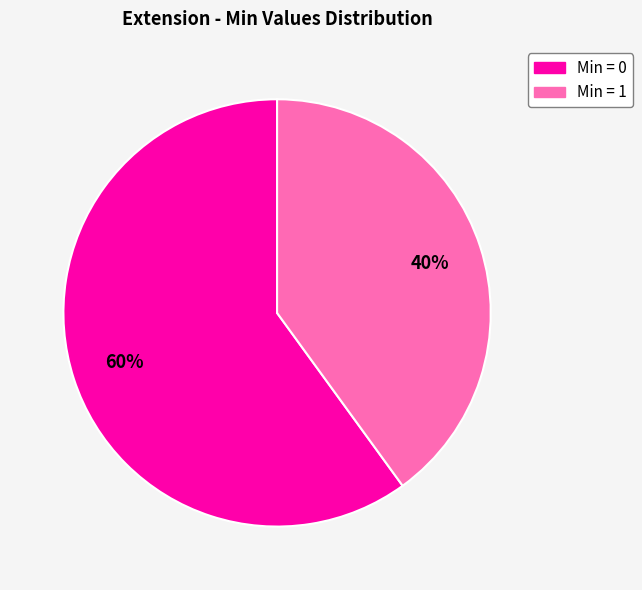

Is there a majority slice in this chart?

Yes